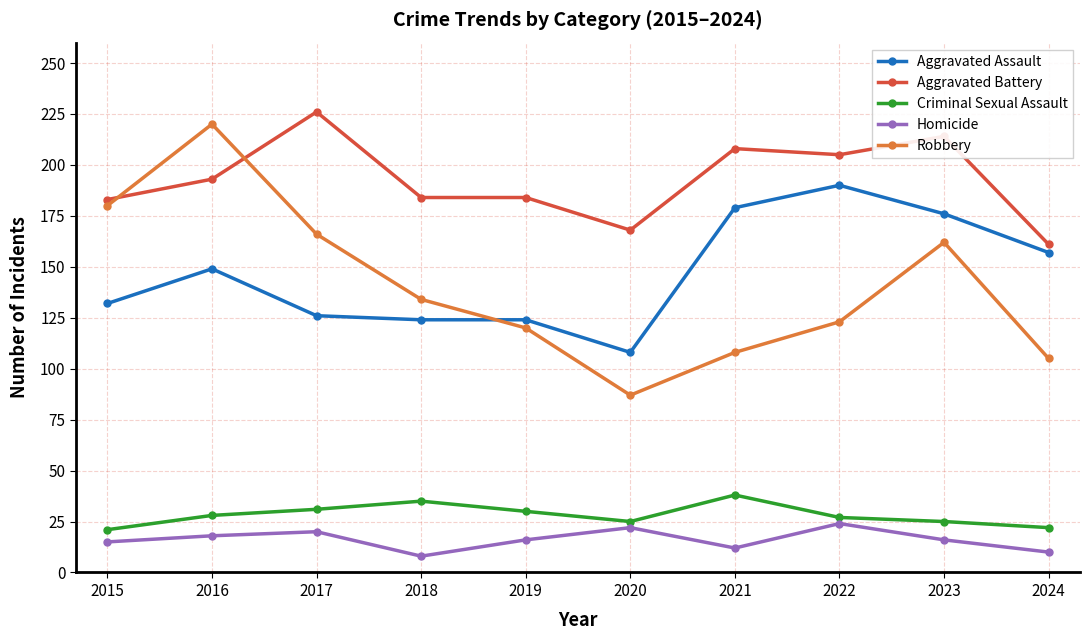

What is the average value of the Homicide series?

16